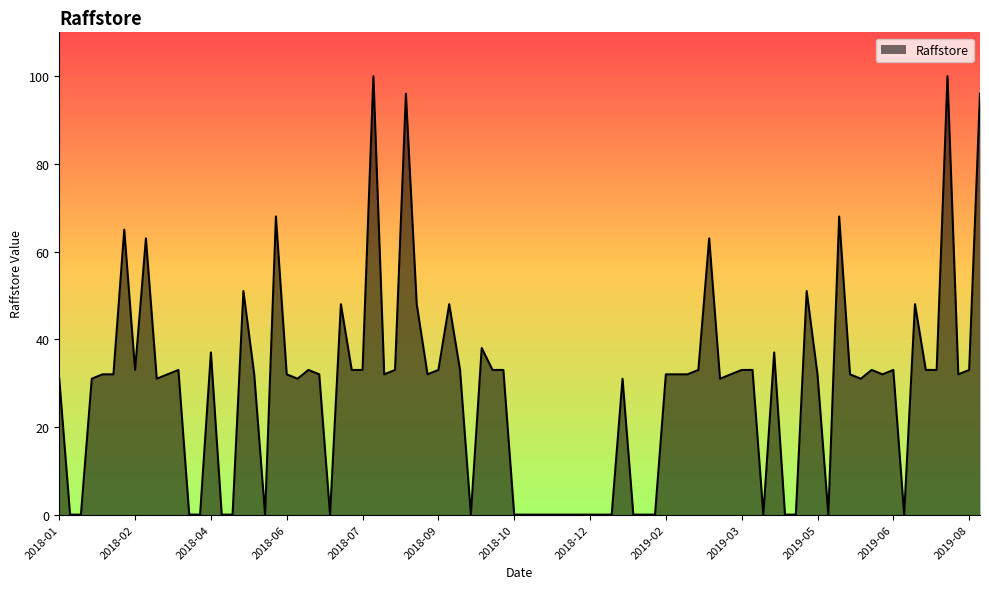

What is the difference between the maximum and minimum values?

100